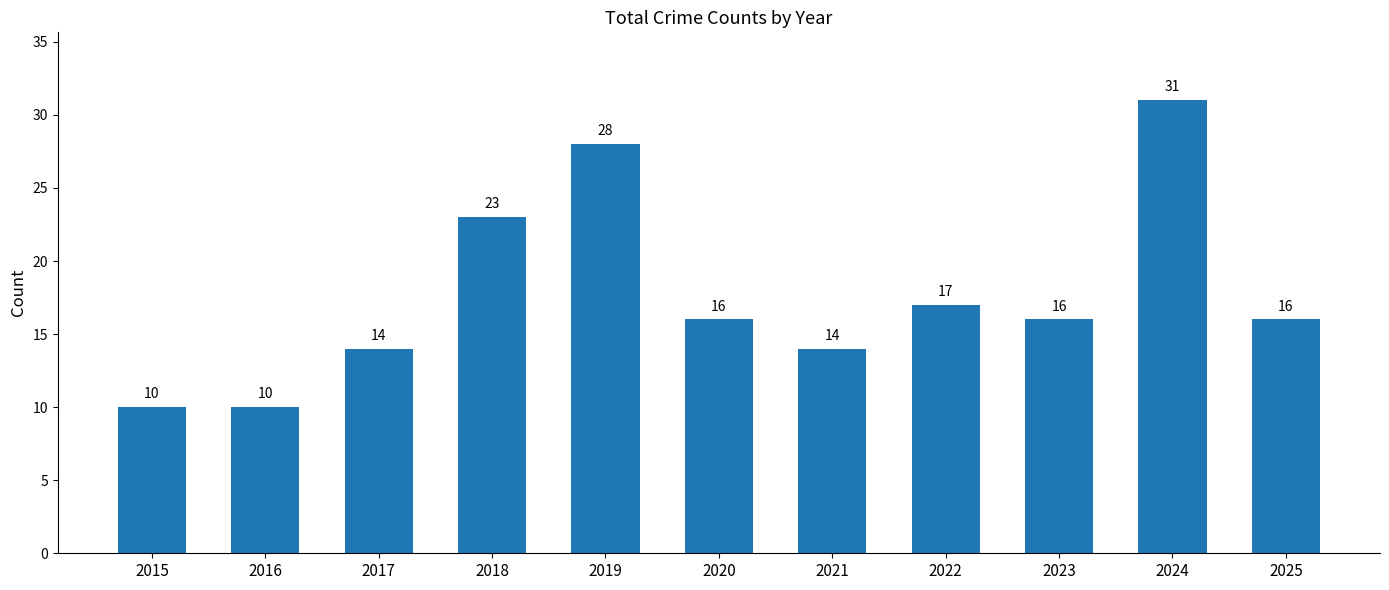

At which category does the chart reach its peak across all series?

2024